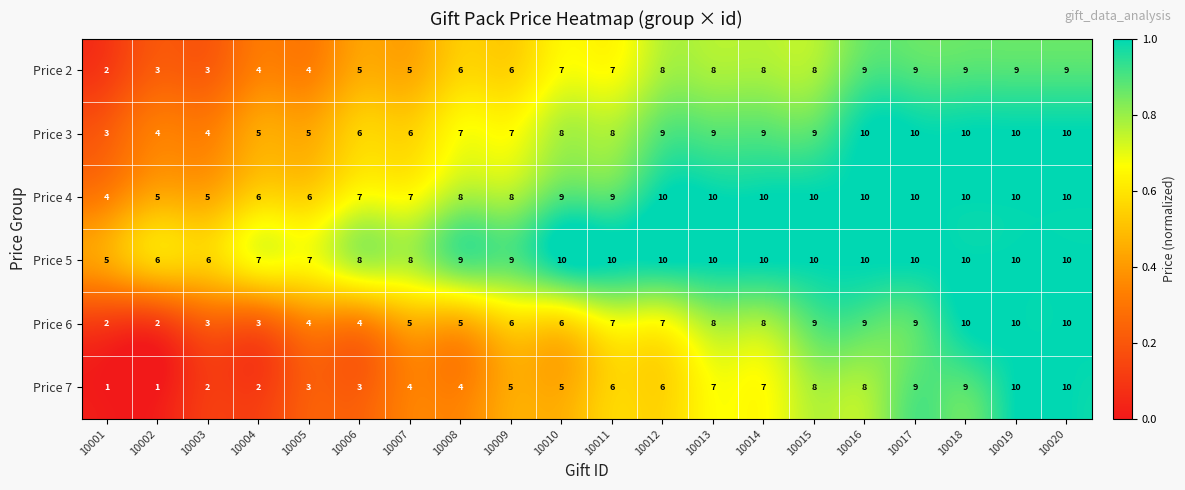

What is the maximum value shown in the chart?

10